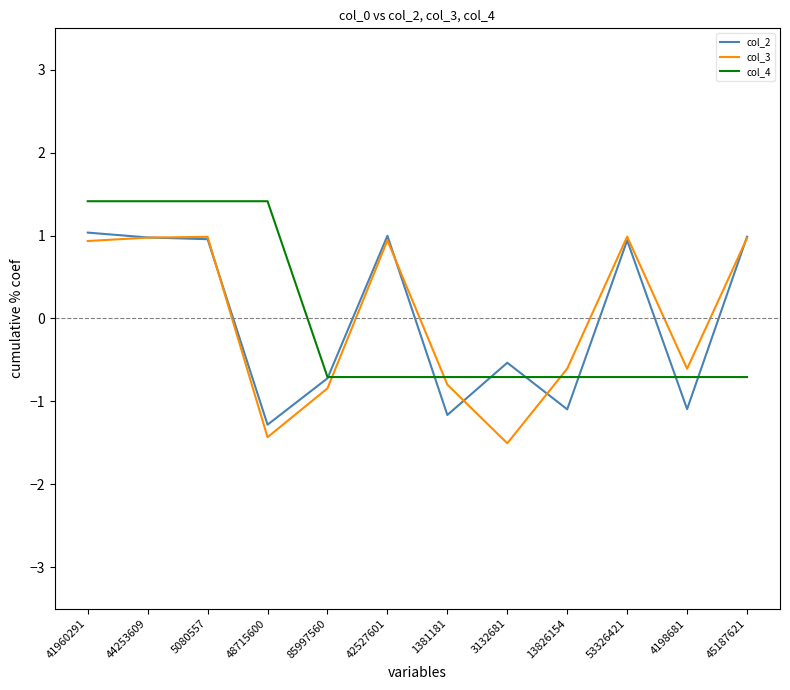

The col_4 series shows -0.3 at 1381181. True or false?

False